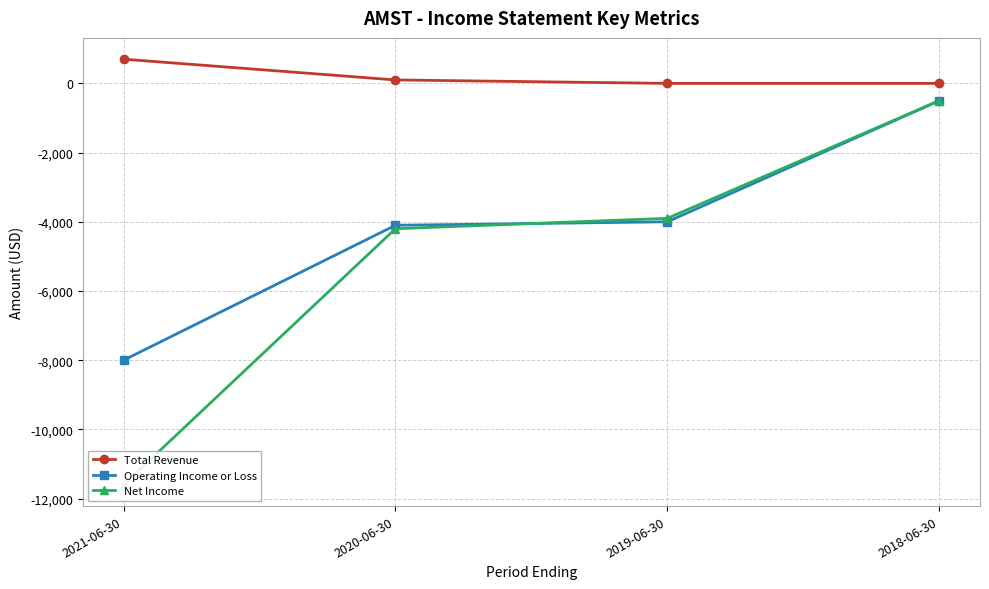

Rank the series by their average value, from highest to lowest.

Total Revenue, Operating Income or Loss, Net Income